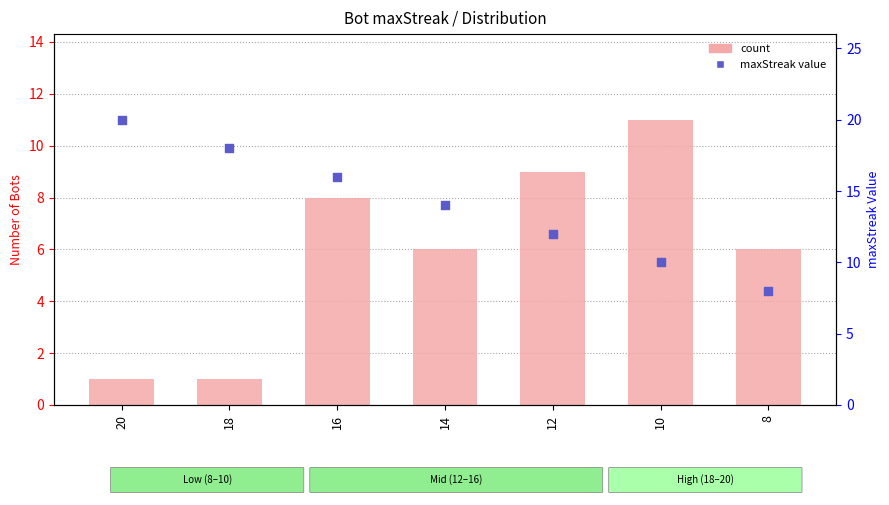

Is the value of maxStreak value at 14 greater than the value of count at 14?

Yes